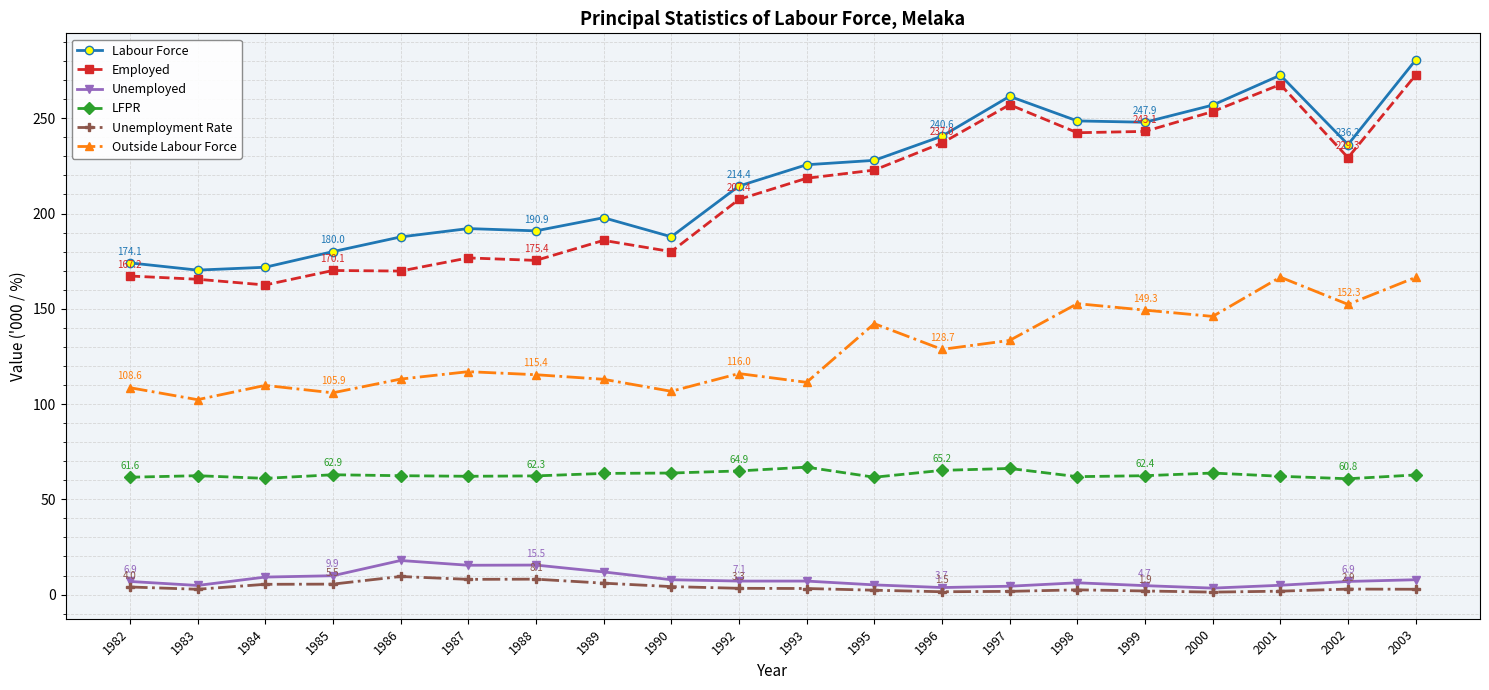

How many values in the Outside Labour Force series are below 117?

10